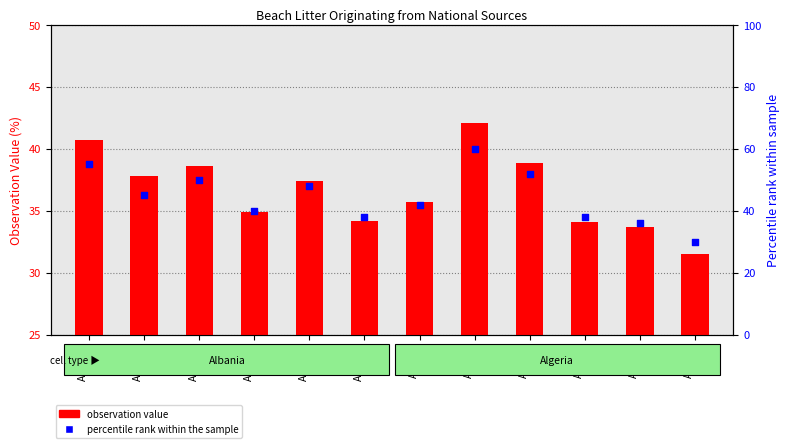

Which series has the largest total across all categories?

percentile rank within the sample